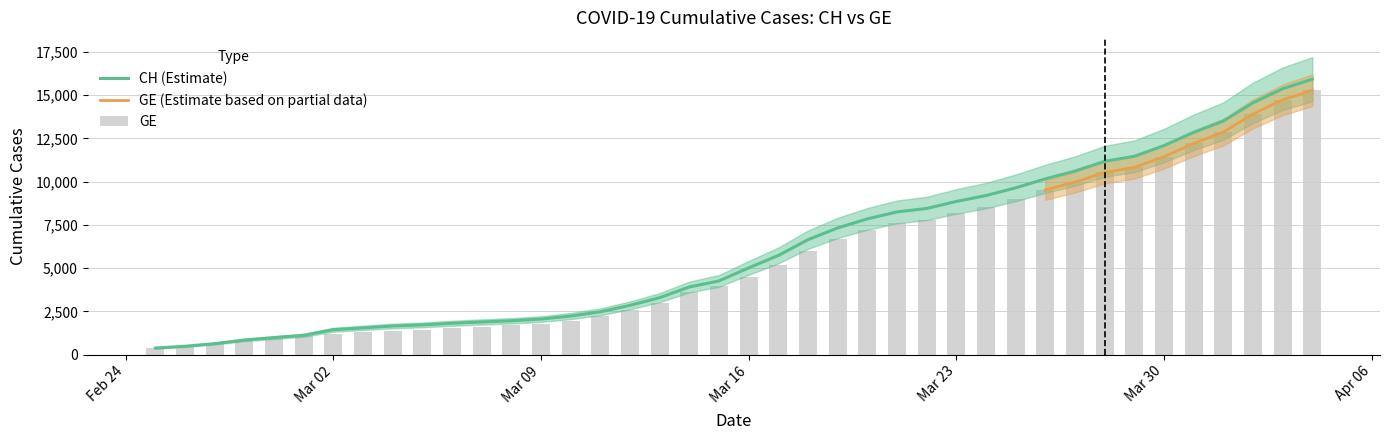

What is the greatest value displayed?

15926